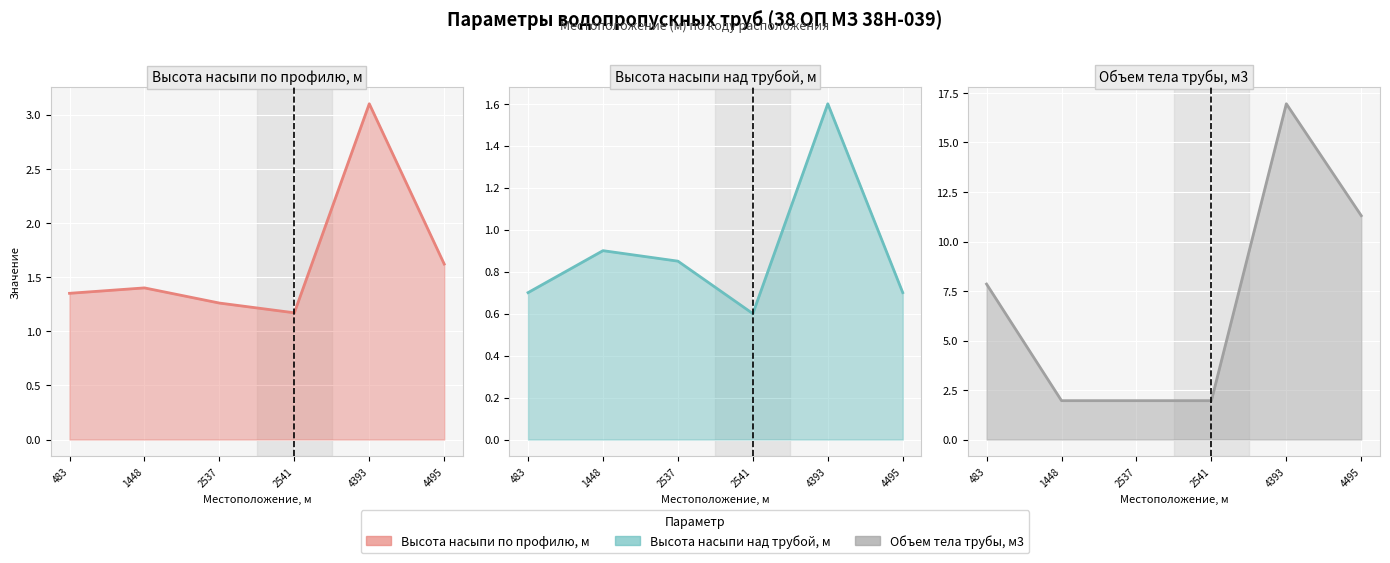

How many interior local peaks does the Высота насыпи над трубой, м series have?

2